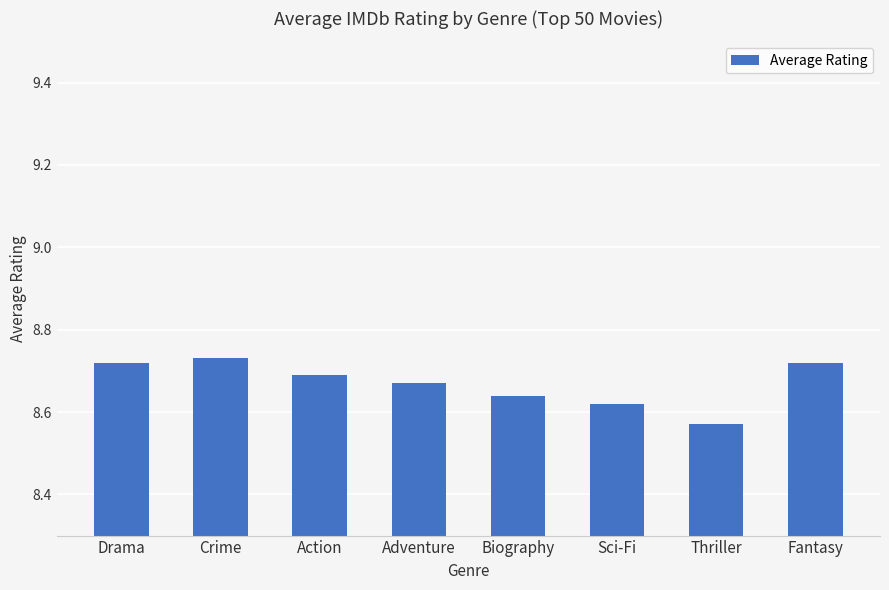

Which category has the lowest value across all series?

Thriller